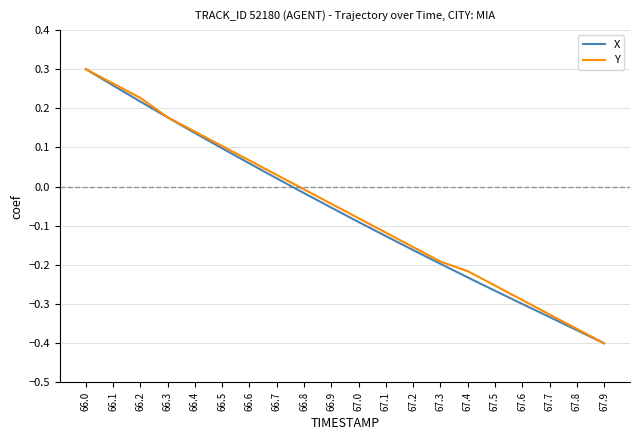

Between 67.0 and 67.9, which series saw the biggest shift?

Y